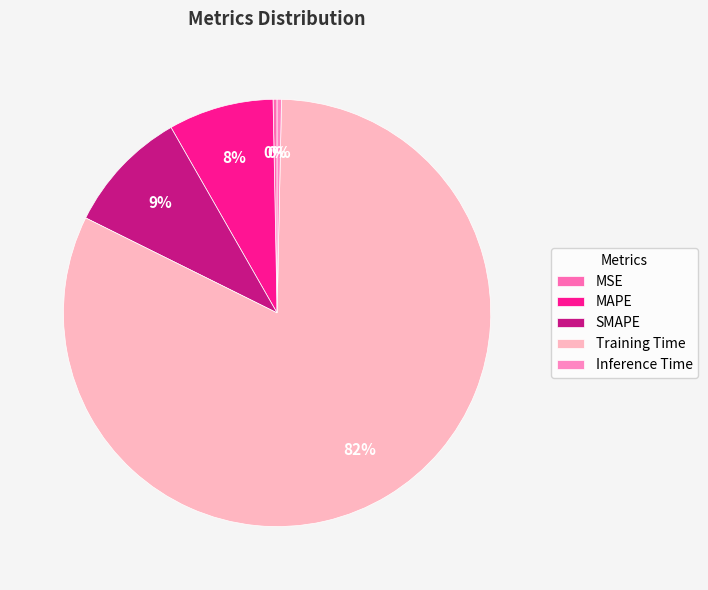

How much of the chart is everything except Inference Time?

99.7%